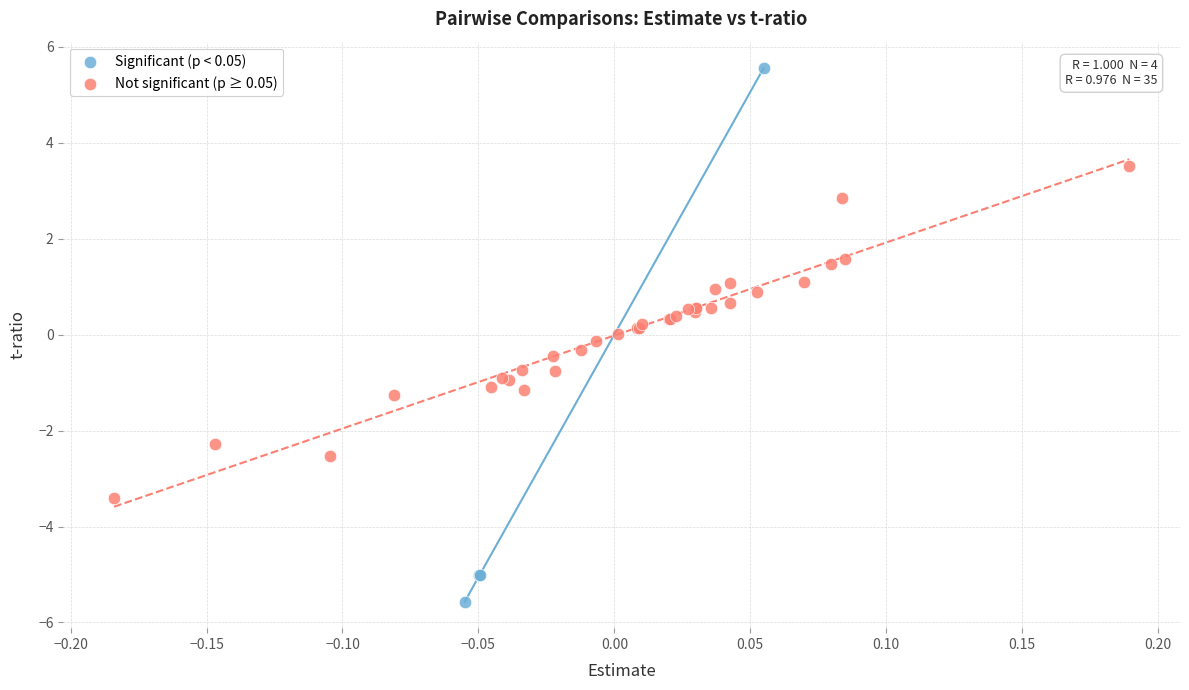

Which series reaches the minimum Y coordinate?

Significant (p < 0.05)